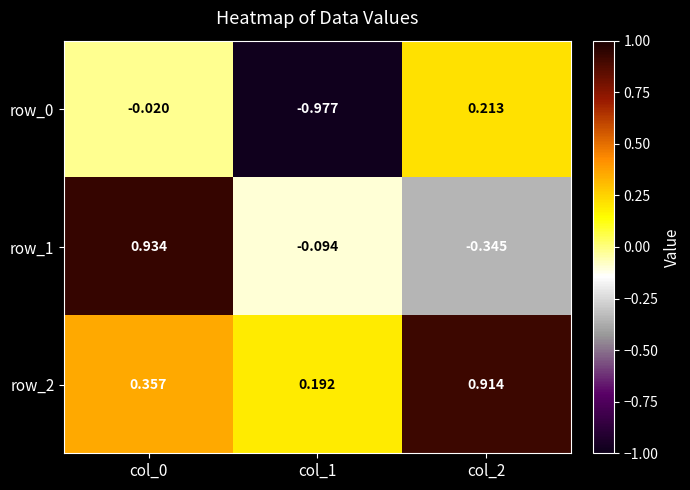

How many data points in row_1 are above 0?

1